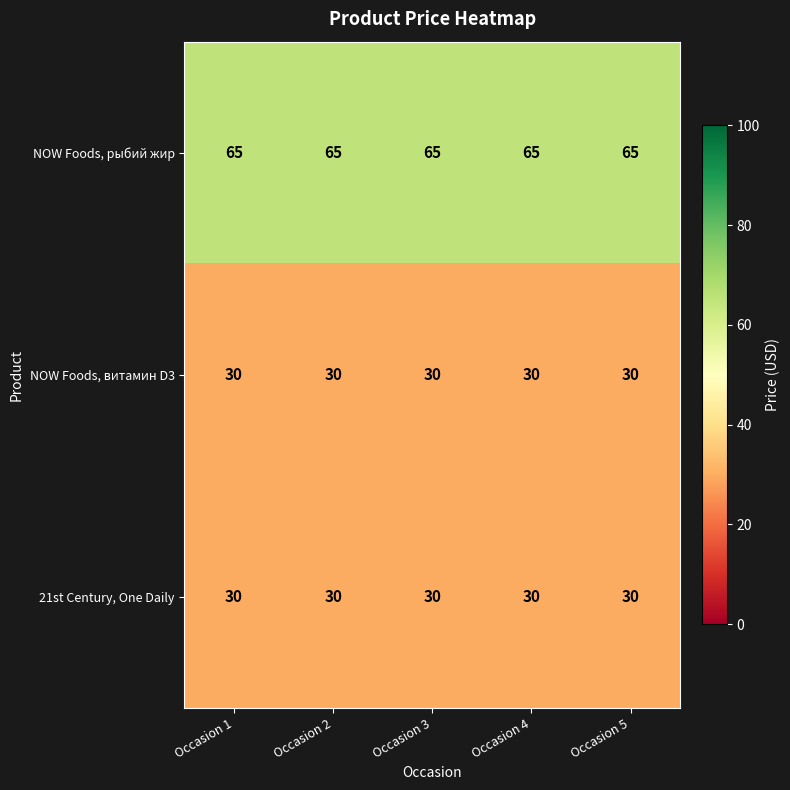

What is the sum of the NOW Foods, рыбий жир values at Occasion 4 and Occasion 1?

130